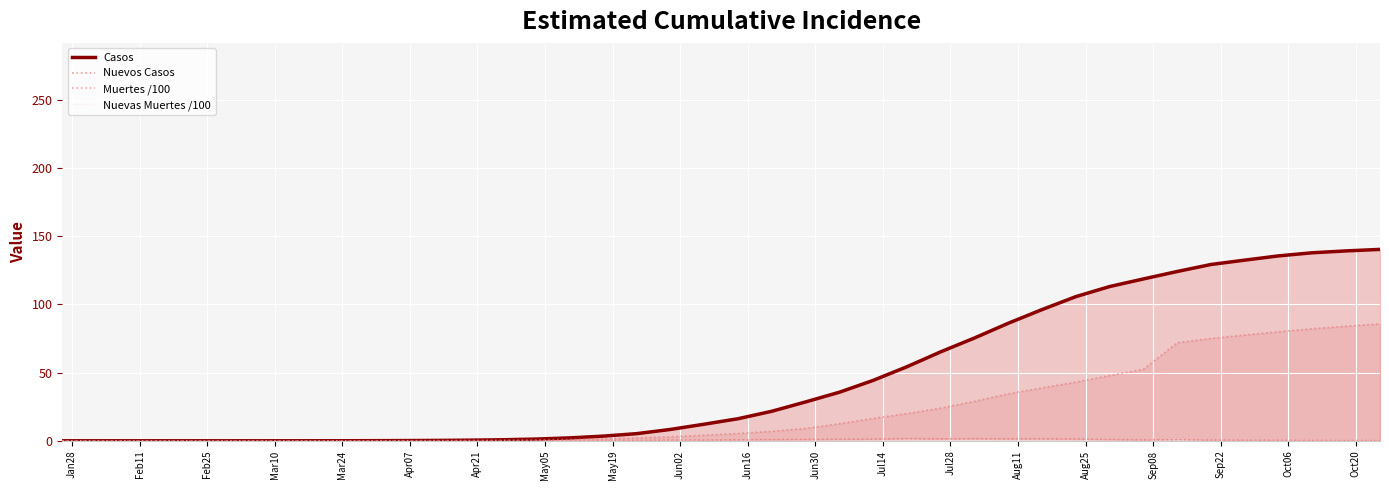

What are all the series names shown in the legend?

Casos, Nuevos Casos, Muertes /100, Nuevas Muertes /100